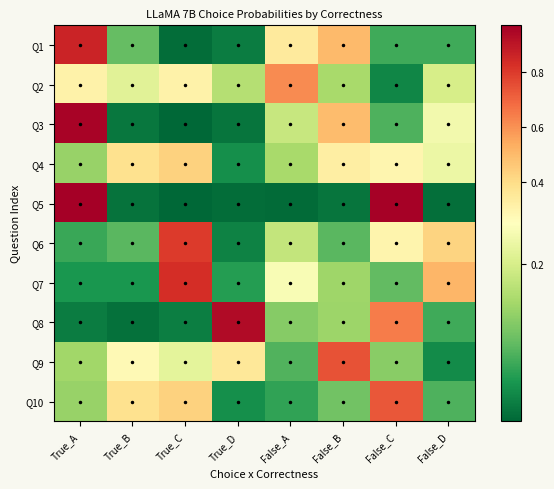

Reading left to right, extract all data points from this chart.

Q1: True_A=0.9	True_B=0.1	True_C=0.0	True_D=0.0	False_A=0.3	False_B=0.5	False_C=0.1	False_D=0.1
Q2: True_A=0.3	True_B=0.2	True_C=0.3	True_D=0.2	False_A=0.6	False_B=0.2	False_C=0.0	False_D=0.2
Q3: True_A=1.0	True_B=0.0	True_C=0.0	True_D=0.0	False_A=0.2	False_B=0.5	False_C=0.1	False_D=0.2
Q4: True_A=0.1	True_B=0.4	True_C=0.4	True_D=0.0	False_A=0.2	False_B=0.3	False_C=0.3	False_D=0.2
Q5: True_A=1.0	True_B=0.0	True_C=0.0	True_D=0.0	False_A=0.0	False_B=0.0	False_C=1.0	False_D=0.0
Q6: True_A=0.1	True_B=0.1	True_C=0.8	True_D=0.0	False_A=0.2	False_B=0.1	False_C=0.3	False_D=0.4
Q7: True_A=0.1	True_B=0.1	True_C=0.8	True_D=0.1	False_A=0.2	False_B=0.1	False_C=0.1	False_D=0.5
Q8: True_A=0.0	True_B=0.0	True_C=0.0	True_D=0.9	False_A=0.1	False_B=0.1	False_C=0.6	False_D=0.1
Q9: True_A=0.1	True_B=0.3	True_C=0.2	True_D=0.4	False_A=0.1	False_B=0.7	False_C=0.1	False_D=0.0
Q10: True_A=0.1	True_B=0.4	True_C=0.4	True_D=0.0	False_A=0.1	False_B=0.1	False_C=0.7	False_D=0.1